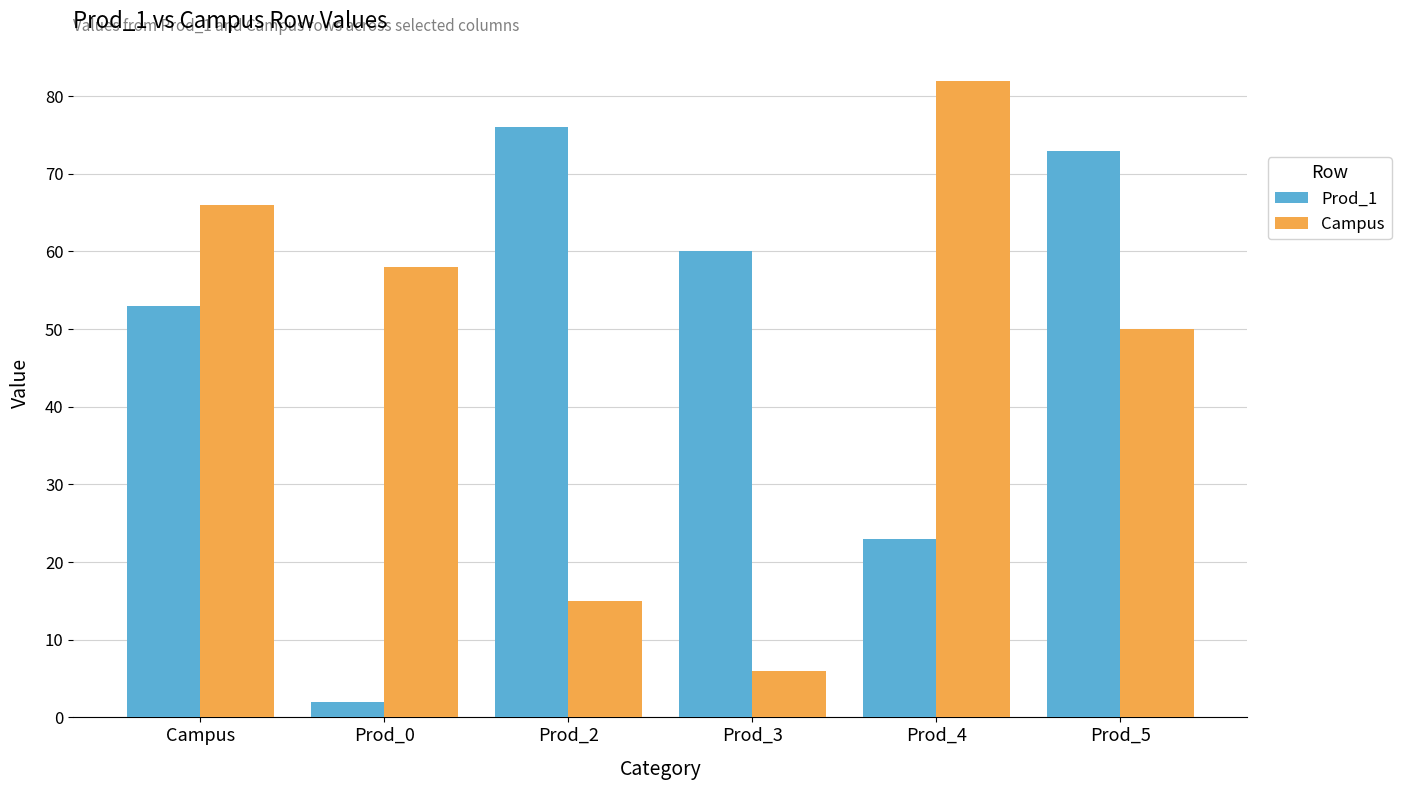

Which series has the largest total across all categories?

Prod_1